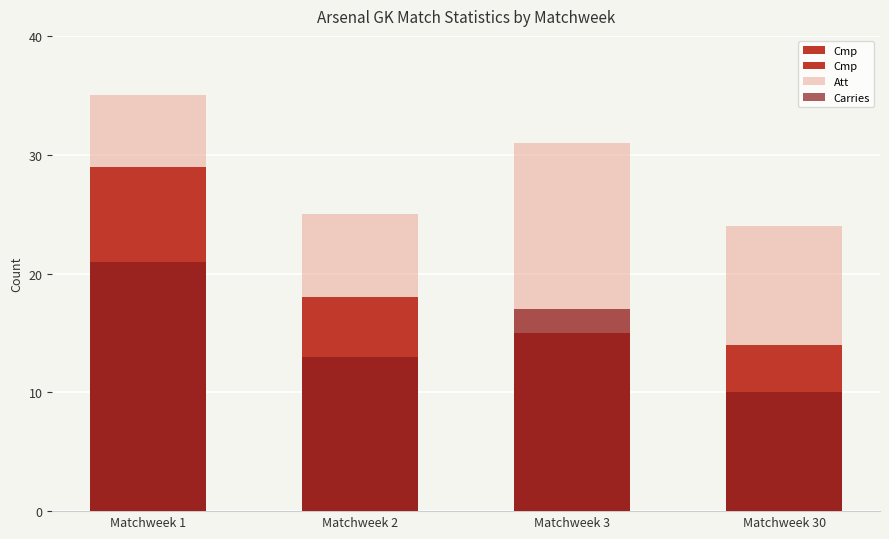

What is the difference between the highest and lowest values at Matchweek 30?

14